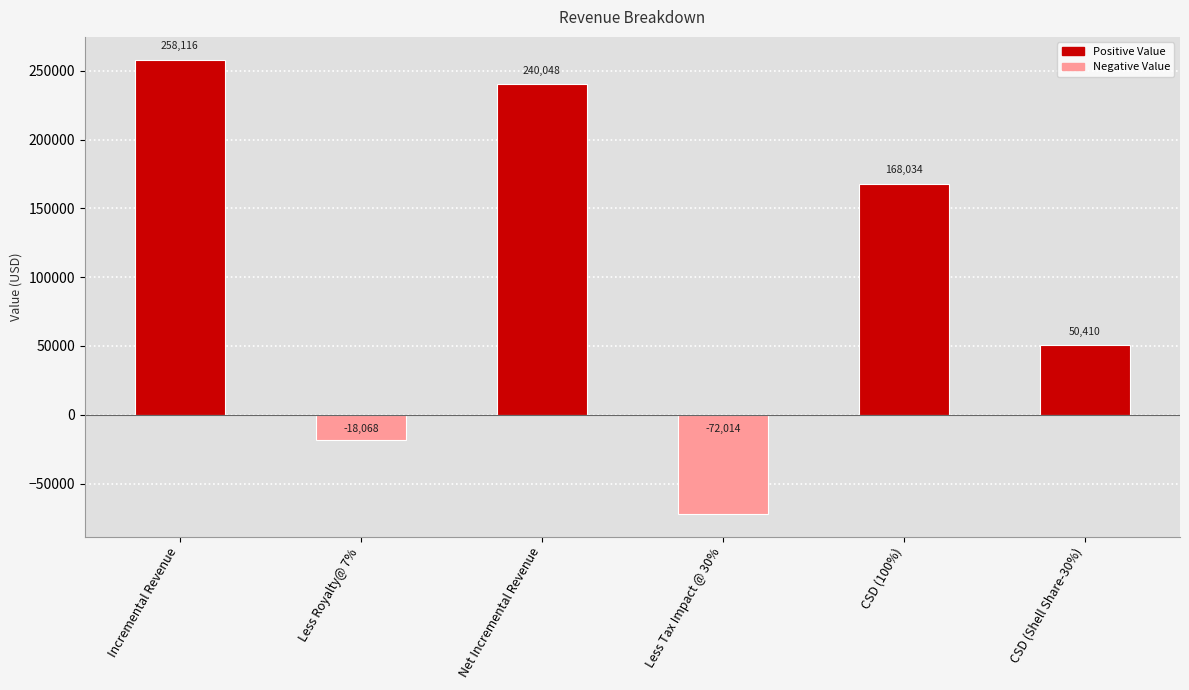

True or false: the data shows 50410.1 at CSD (Shell Share-30%).

True